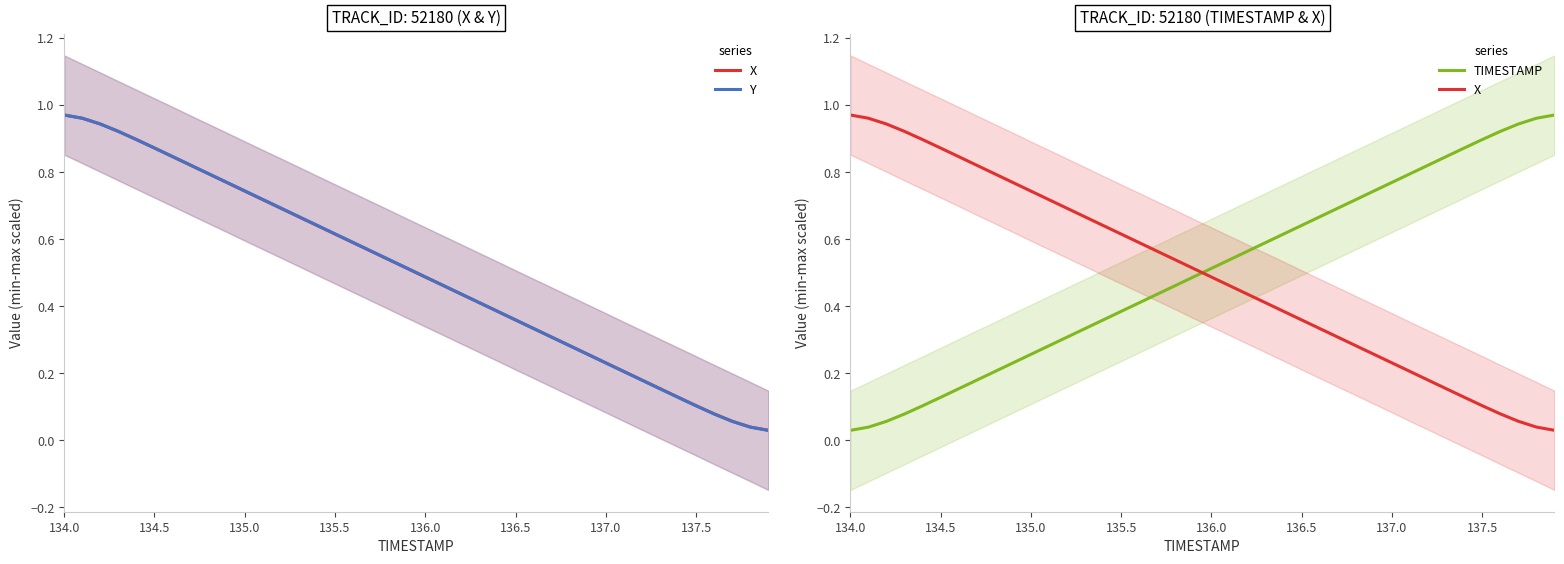

What is the total value across all series at 137.5?

1.1